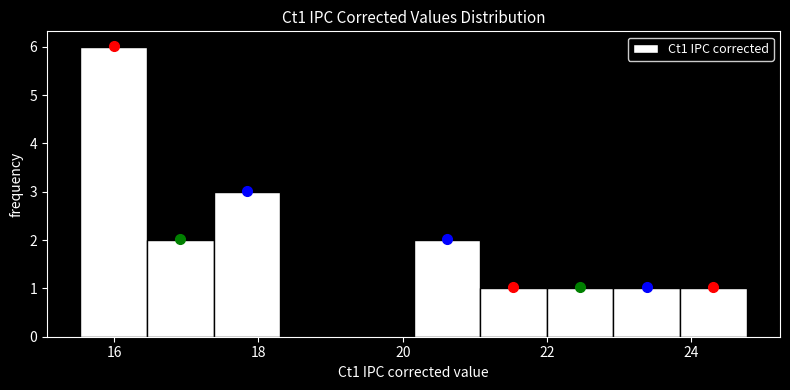

Over which range of the x-axis is the bar tallest?

15.6 to 16.4